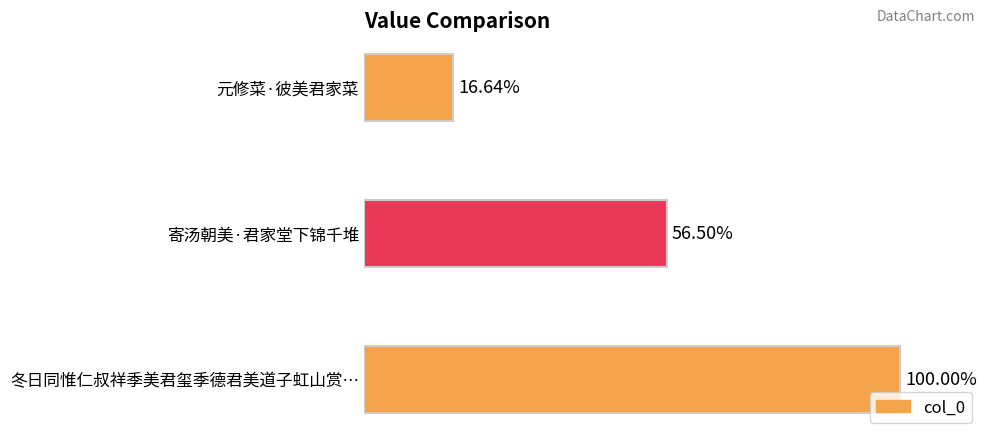

Are the bars horizontal?

Yes